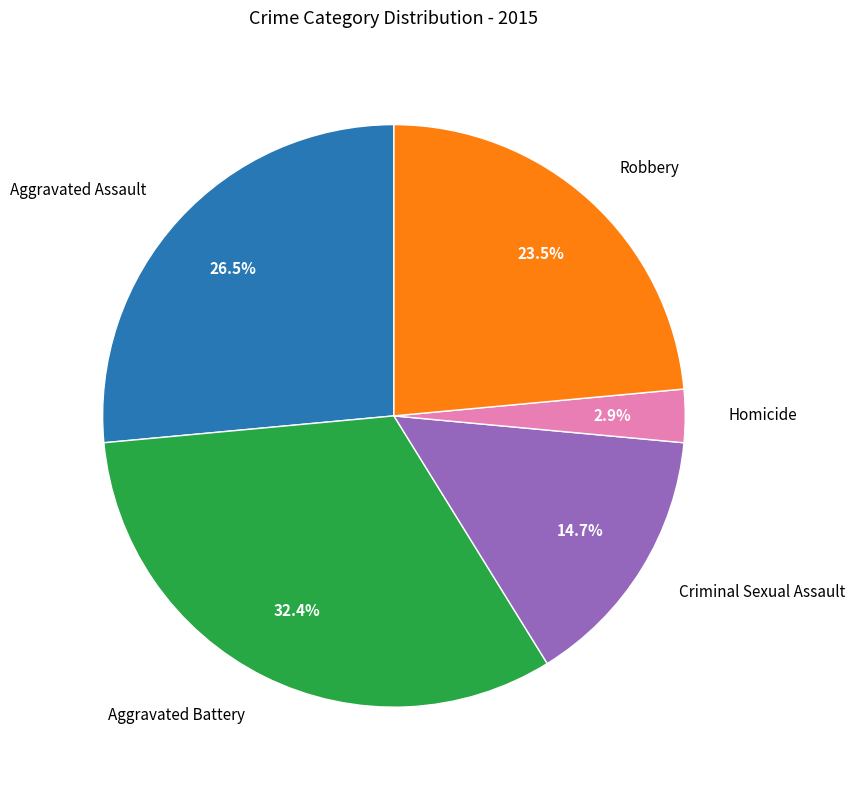

Does any single category account for the majority?

No